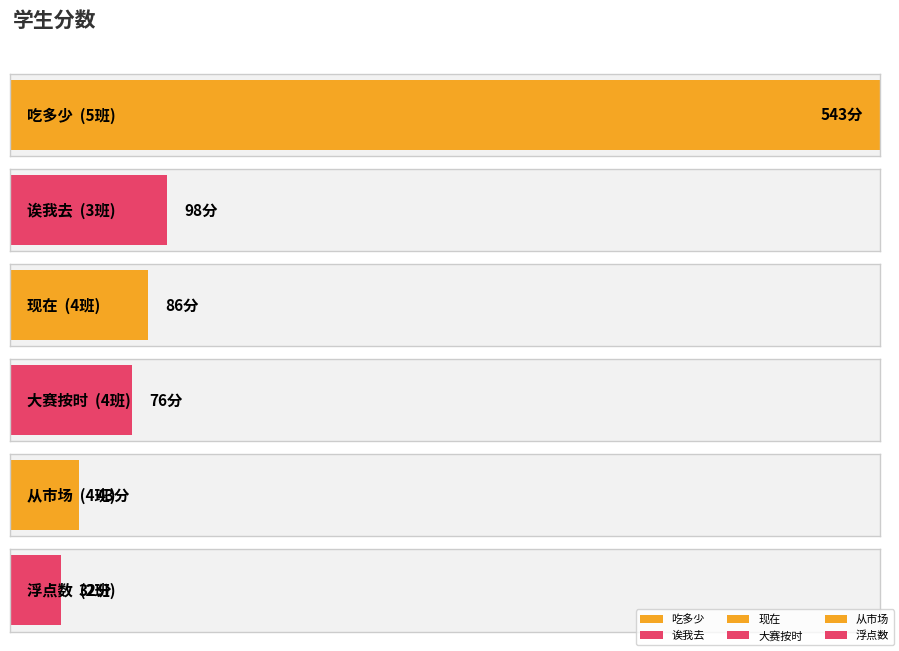

Reading right to left, transcribe all the data shown in this chart.

浮点数=32	从市场=43	大赛按时=76	现在=86	诶我去=98	吃多少=543